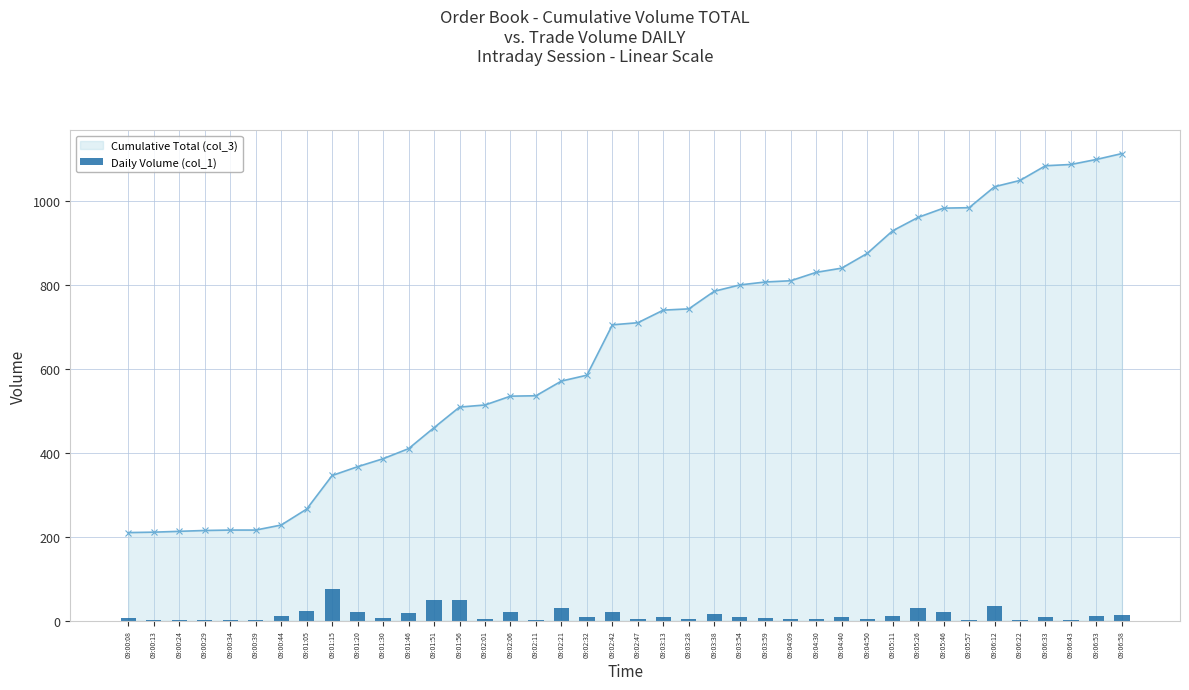

The Cumulative Total (col_3) series shows 1209 at 09:02:42. True or false?

False